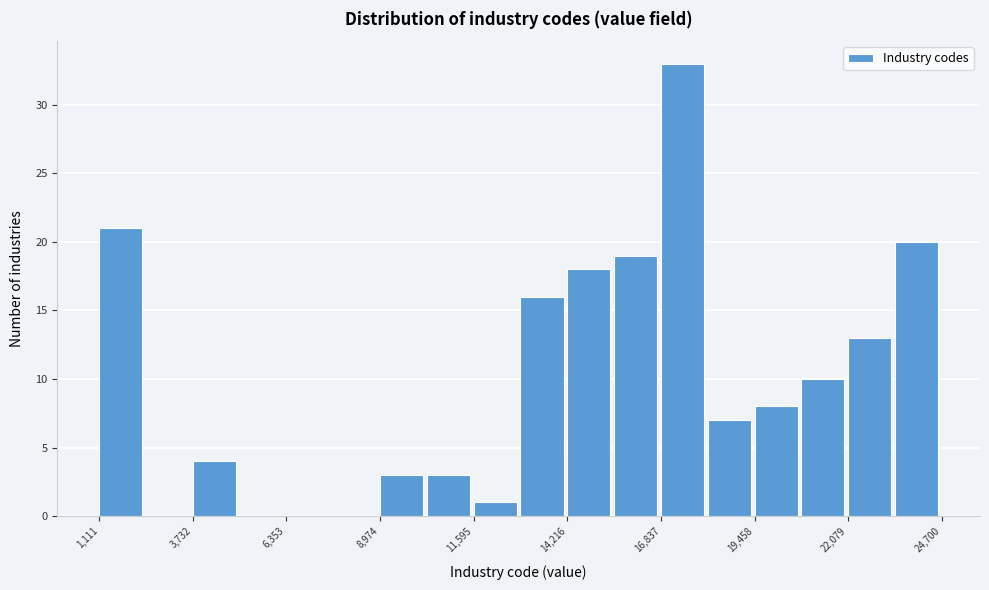

Read against the x-axis, roughly where is the centre of the tallest bar?

17500